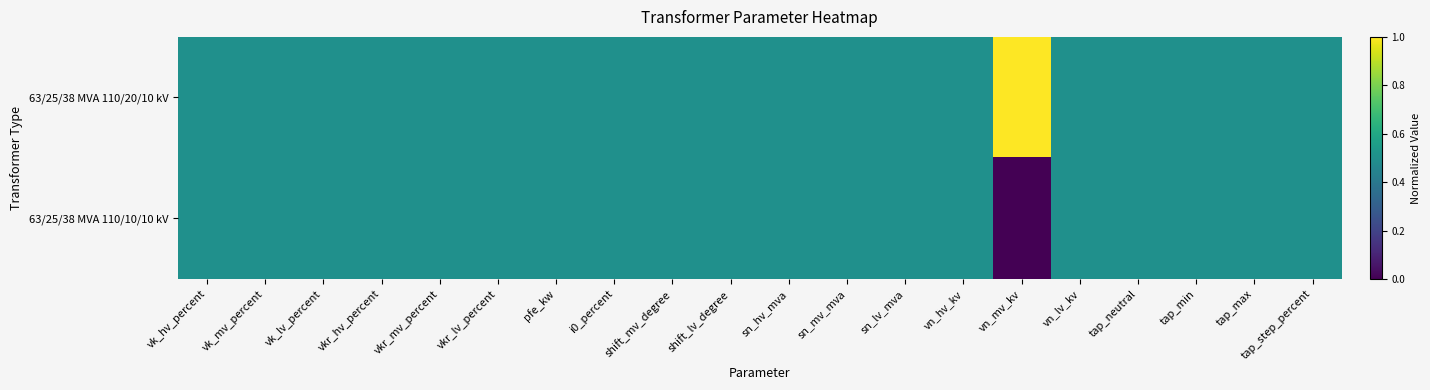

Rank the series at vk_mv_percent from highest to lowest value.

63/25/38 MVA 110/20/10 kV, 63/25/38 MVA 110/10/10 kV